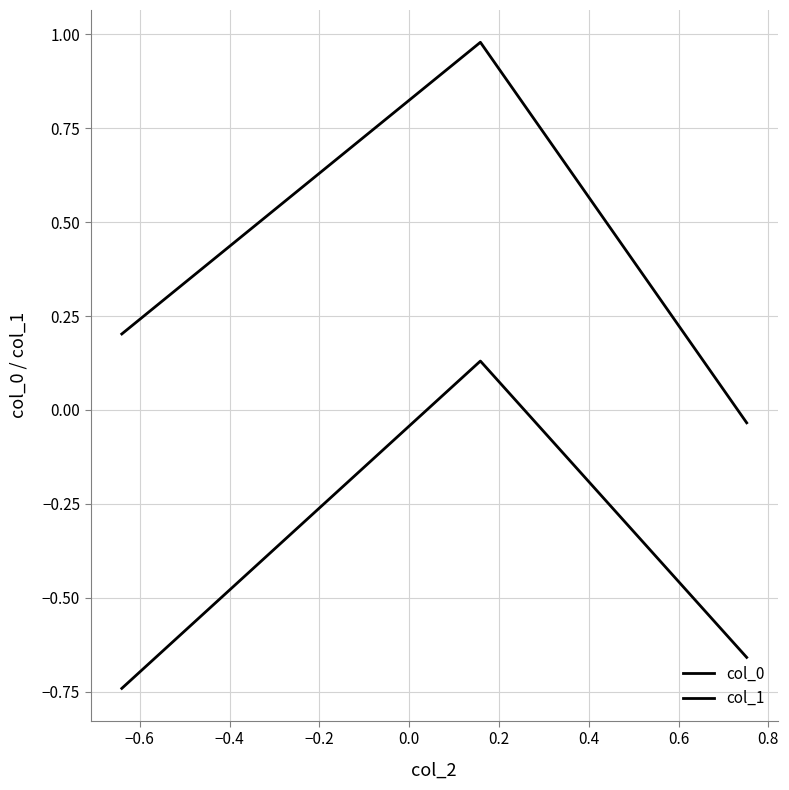

Rank the series by their average value, from highest to lowest.

col_0, col_1